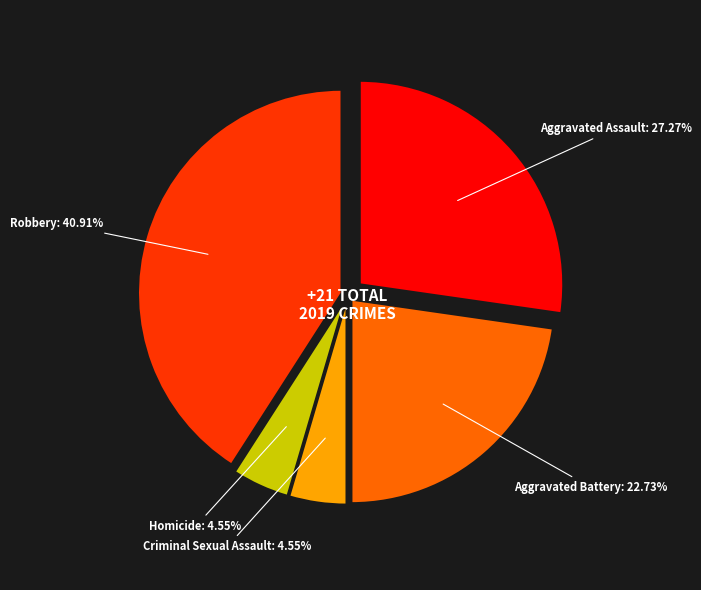

To the nearest percent, what portion does Robbery represent?

41%